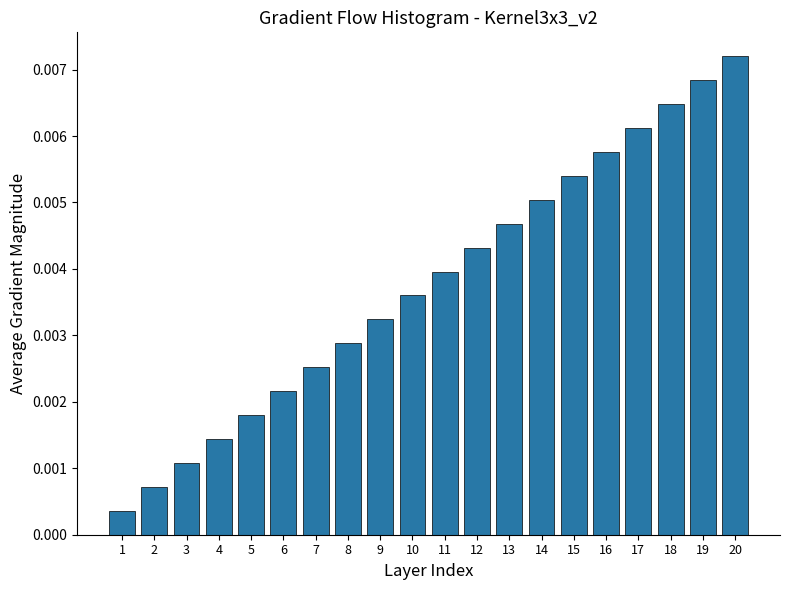

Which label corresponds to the largest value in the chart?

20